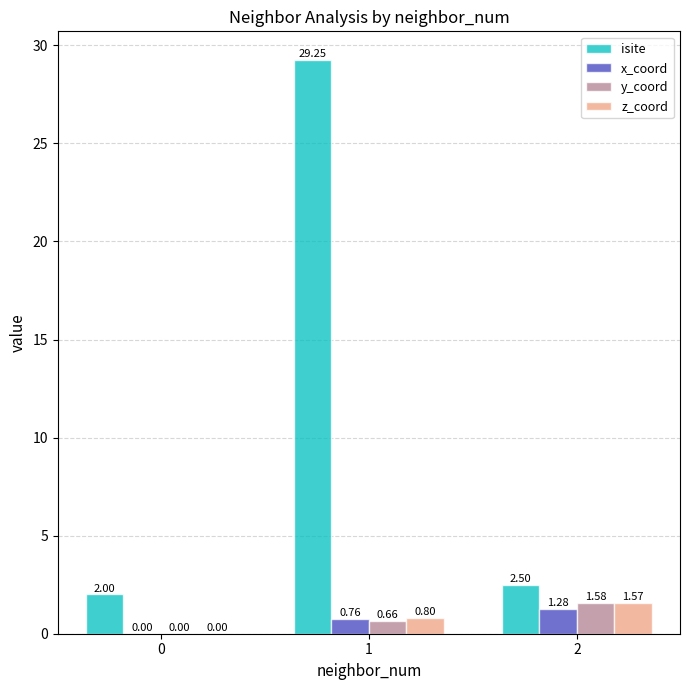

Which series changed the most between 0 and 1?

isite